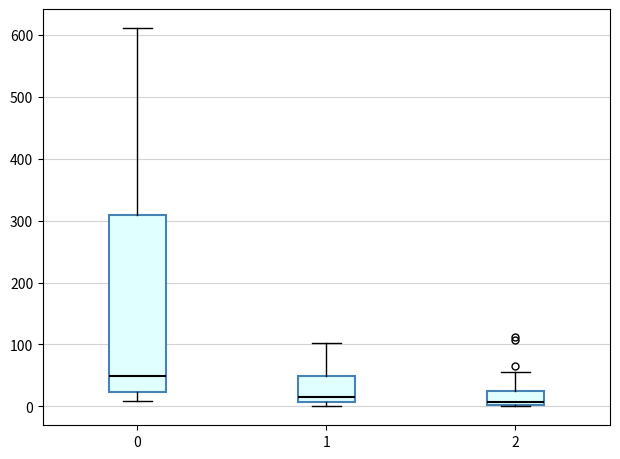

Which box has the highest median line?

0